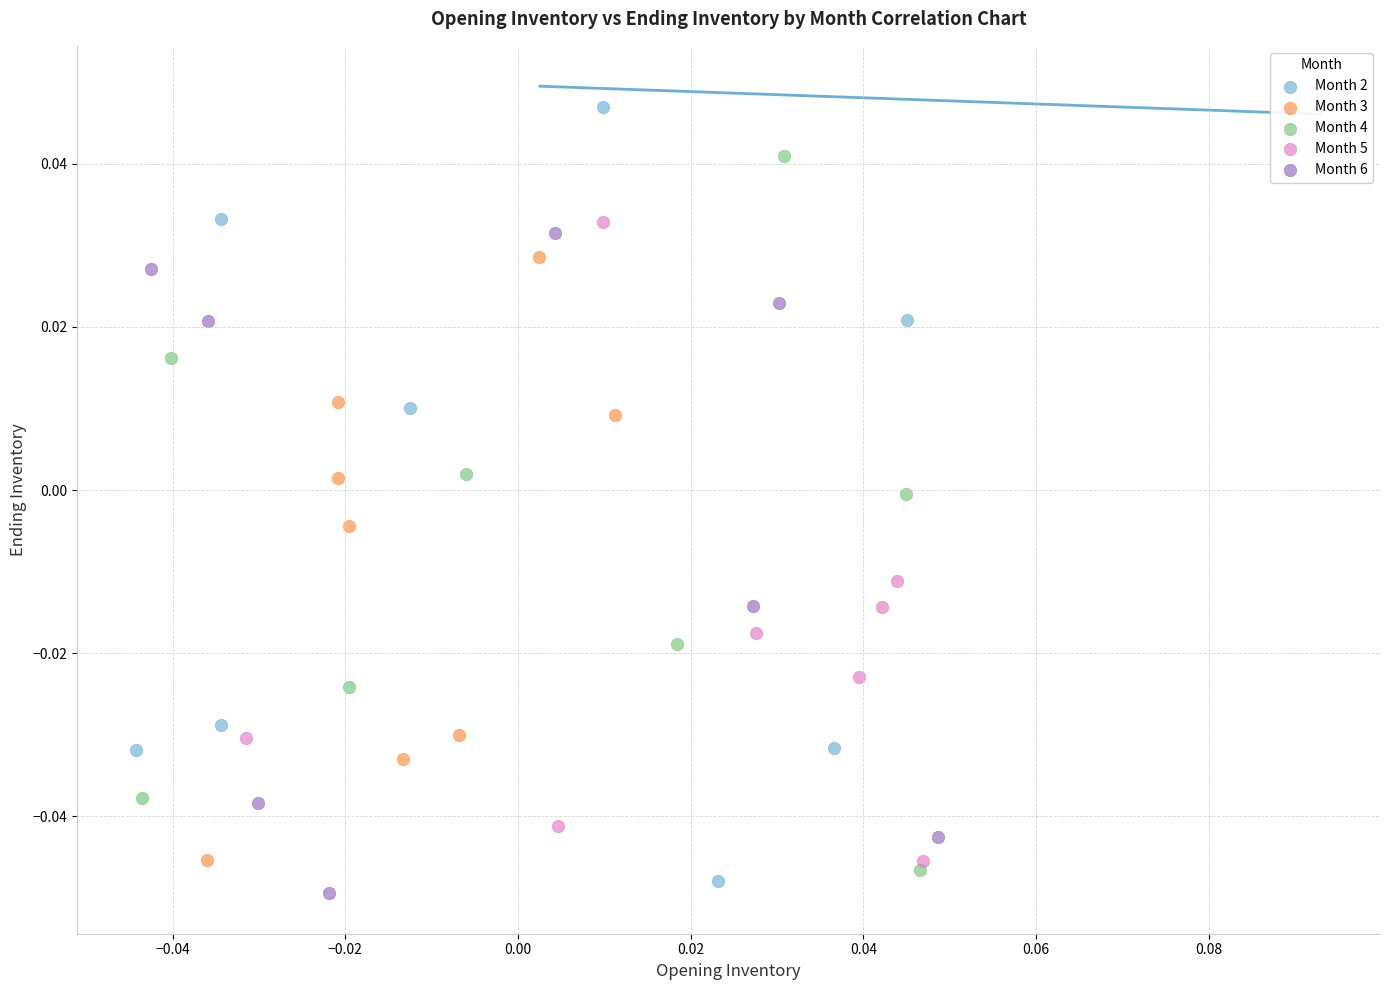

Which series reaches the maximum Y coordinate?

Month 2